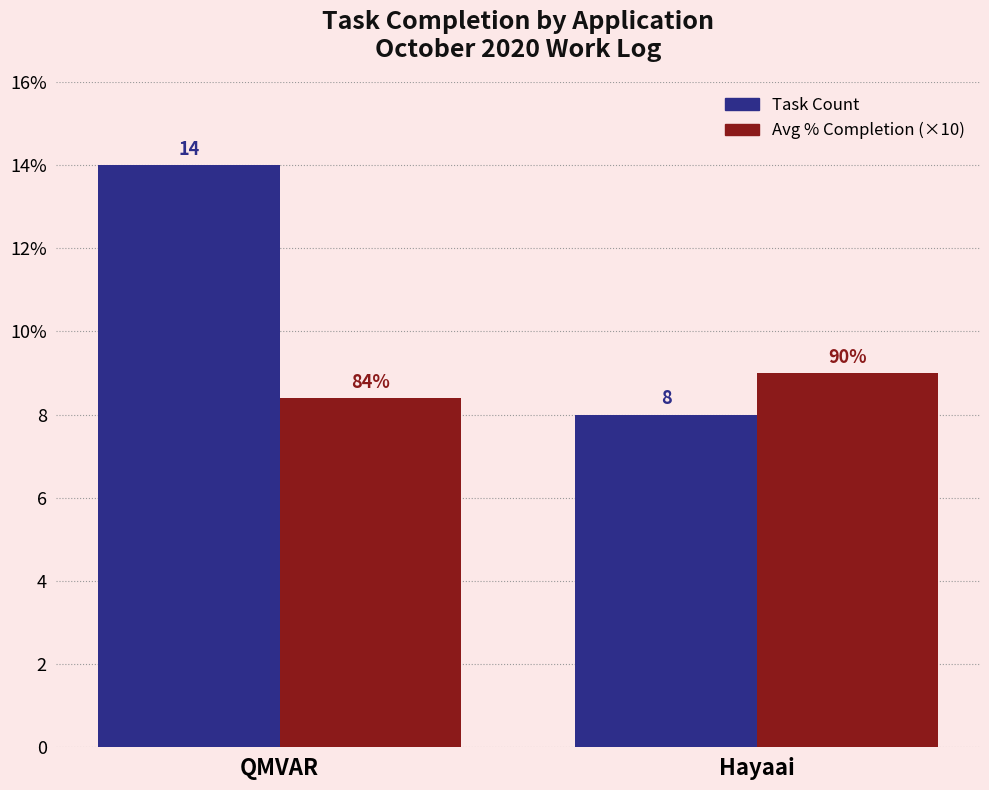

List the series in order of their peak value, highest first.

Task Count, Avg % Completion (×10)